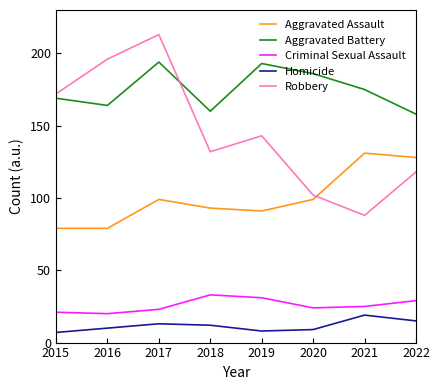

List the labels in order of Robbery value, smallest first.

2021, 2020, 2022, 2018, 2019, 2015, 2016, 2017